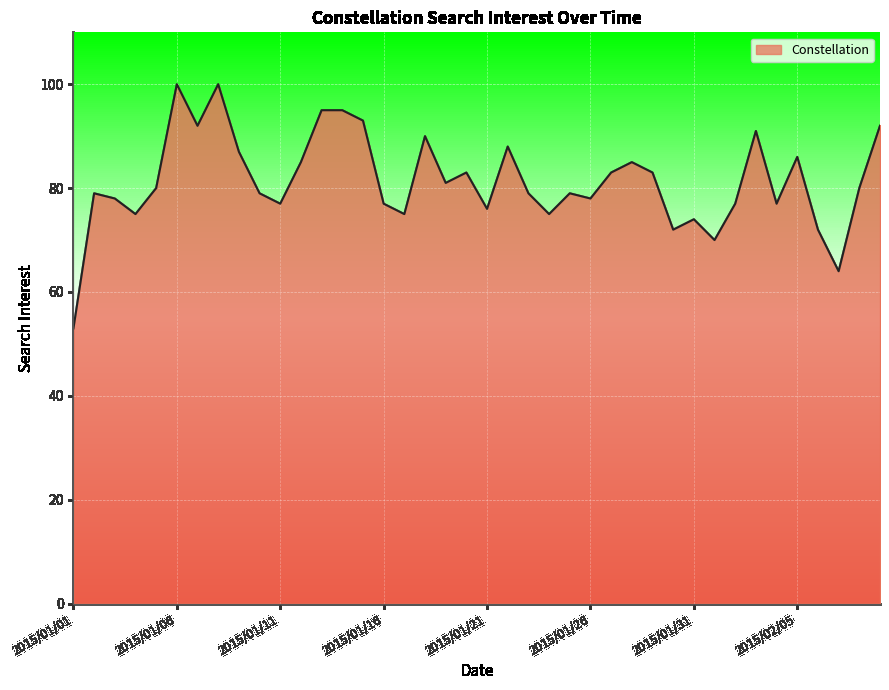

What is the difference between the maximum and minimum values?

47